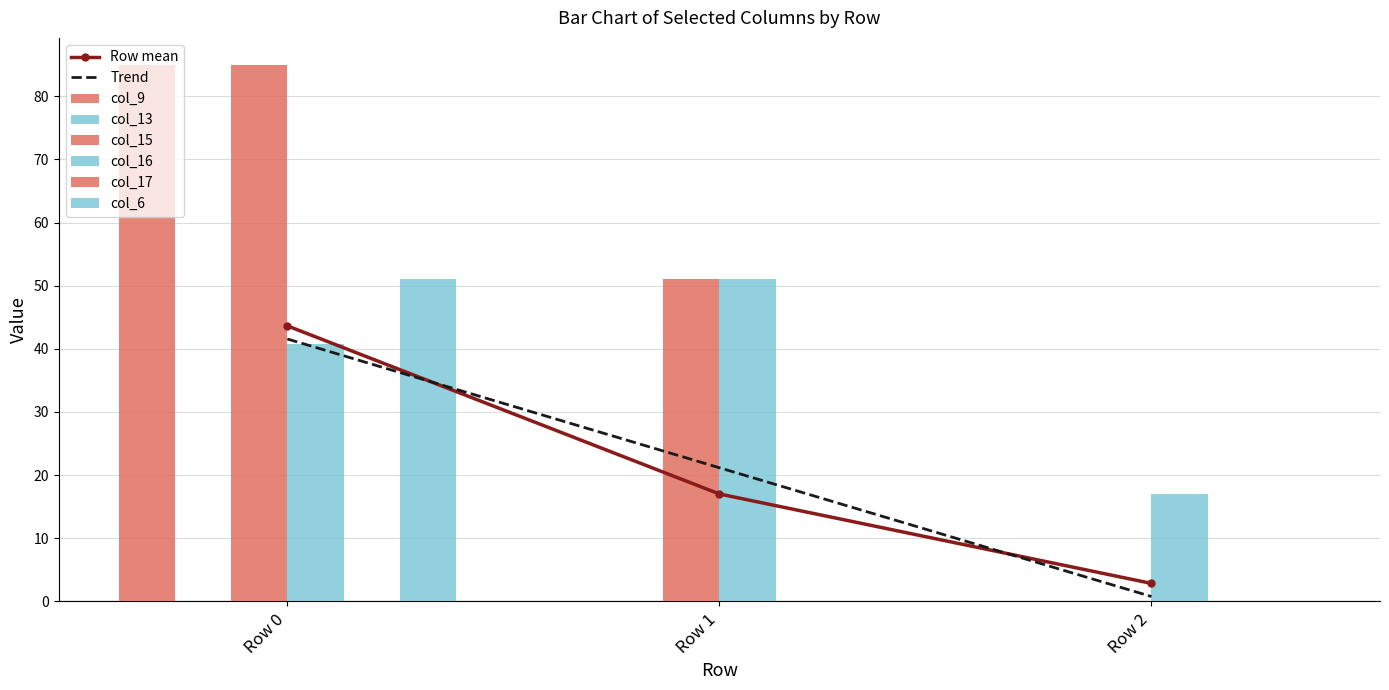

Which category has the lowest value across all series?

Row 1